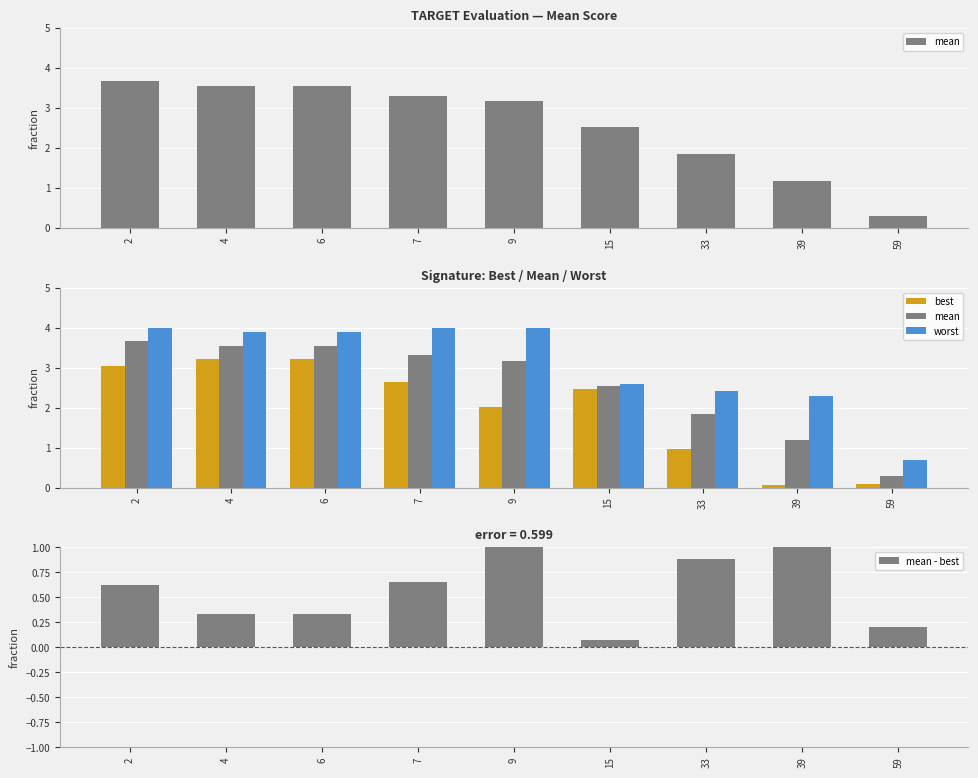

At which label is best closest to 1?

33